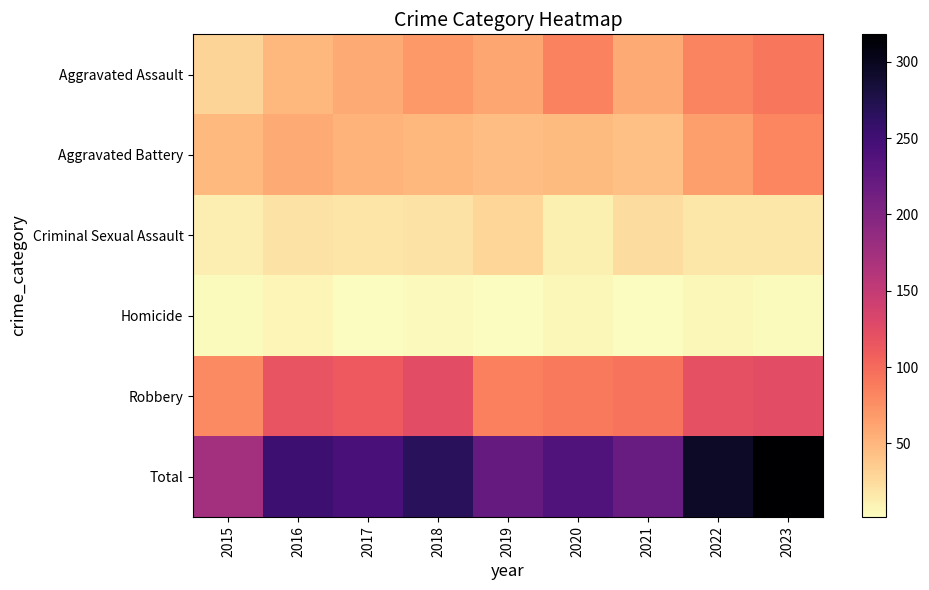

Which series has the largest total across all categories?

Total